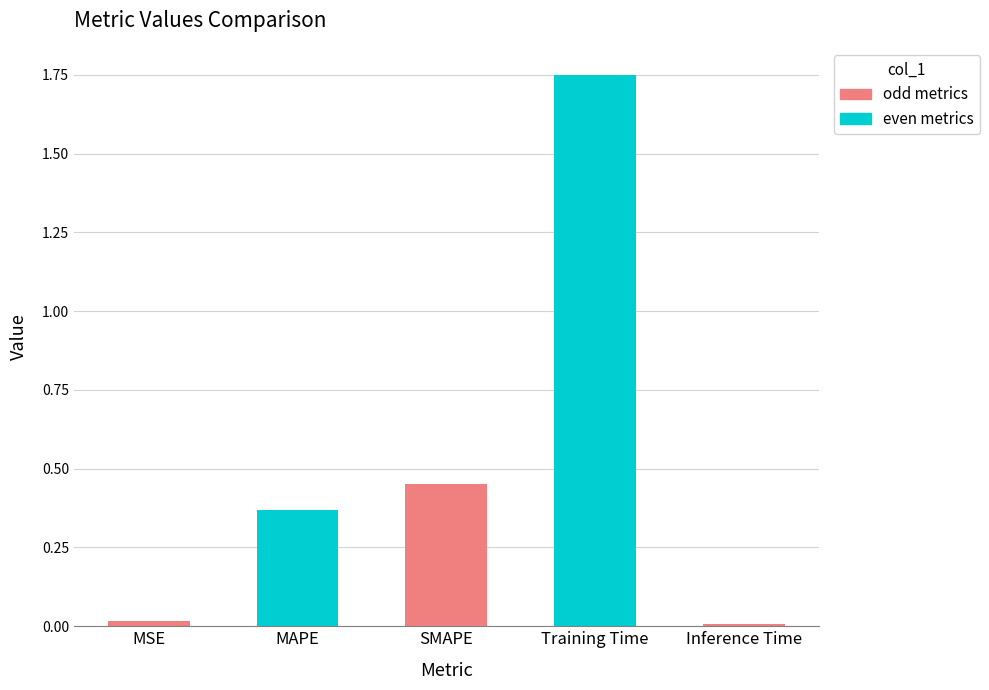

What is the difference between the maximum and minimum values?

1.7